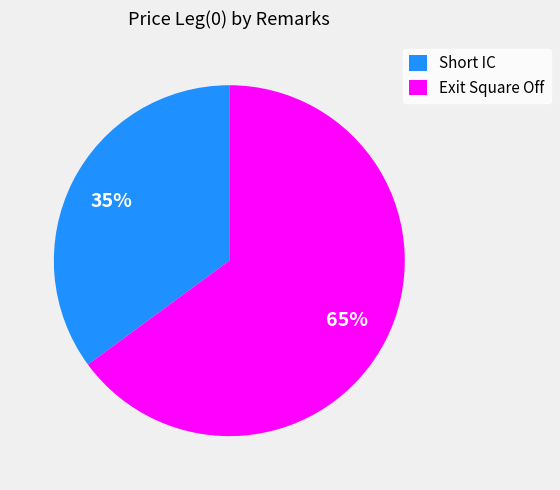

Rank the categories by value from highest to lowest.

Exit Square Off, Short IC